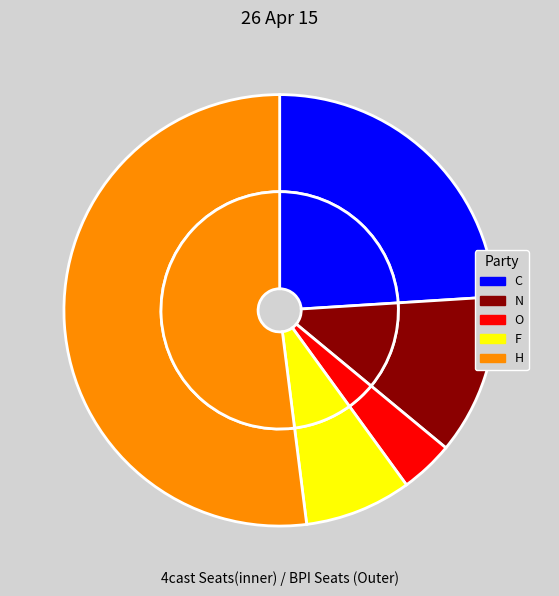

The N slice represents 18% of the pie. True or false?

False